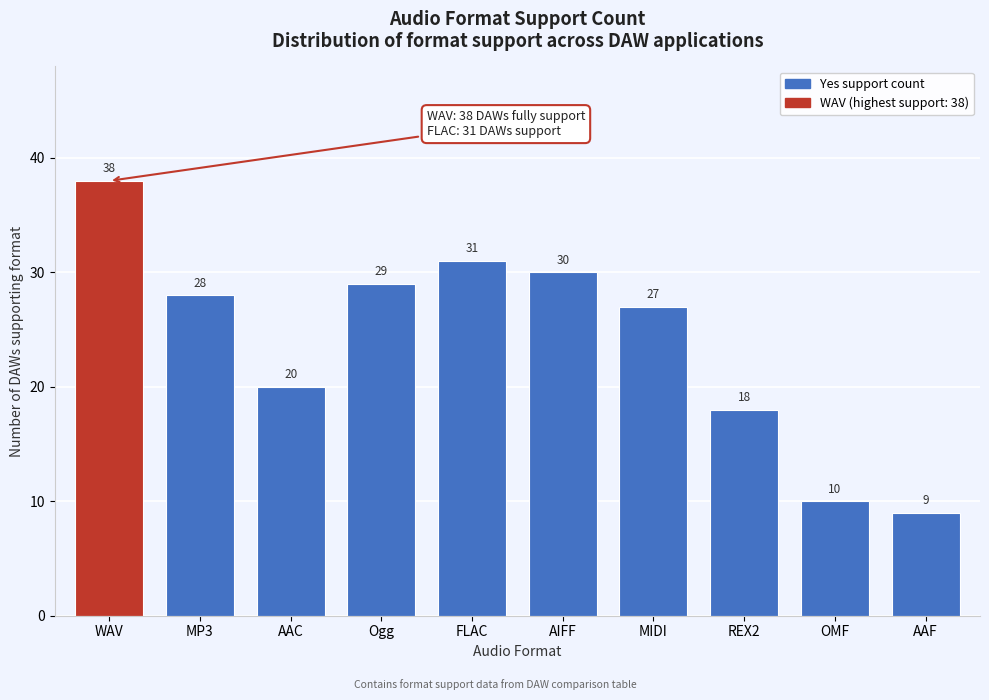

Reading right to left, list all the values displayed in this chart.

AAF=9	OMF=10	REX2=18	MIDI=27	AIFF=30	FLAC=31	Ogg=29	AAC=20	MP3=28	WAV=38